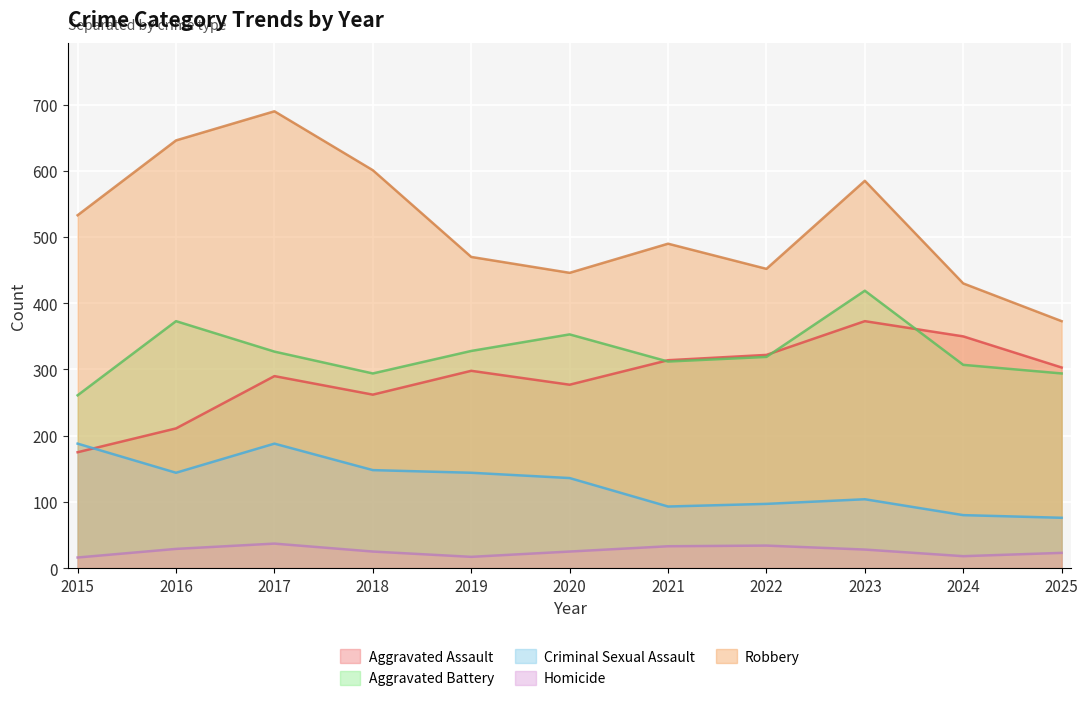

Which series has the largest total across all categories?

Robbery